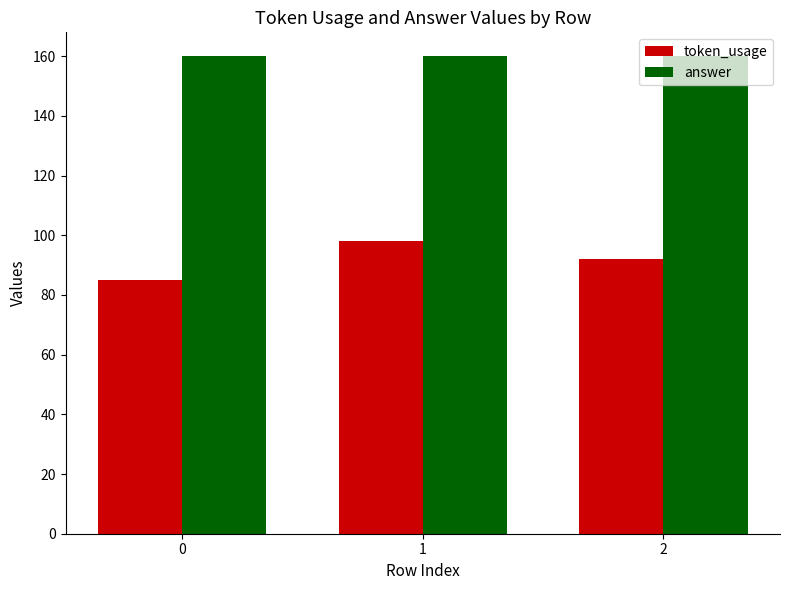

How many bars are there in total?

6